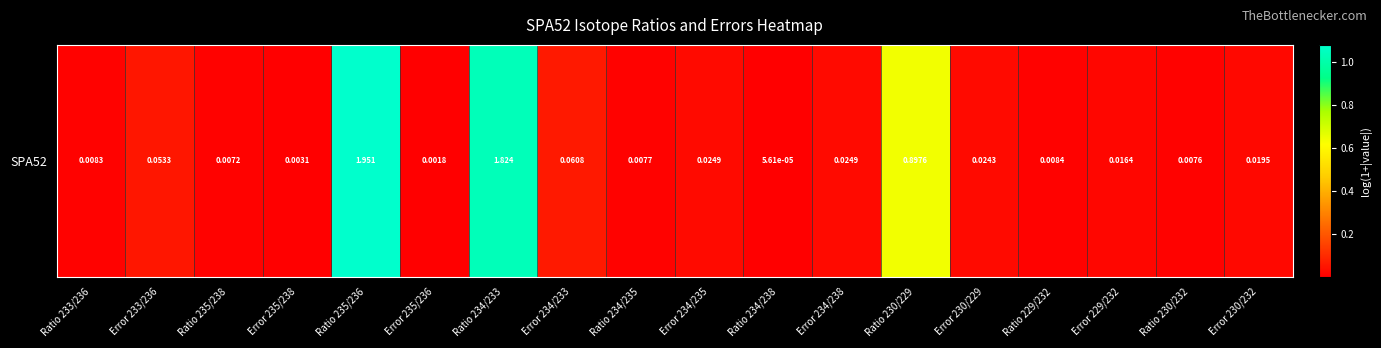

List the labels in order of value, largest first.

Ratio 235/236, Ratio 234/233, Ratio 230/229, Error 234/233, Error 233/236, Error 234/235, Error 234/238, Error 230/229, Error 230/232, Error 229/232, Ratio 229/232, Ratio 233/236, Ratio 234/235, Ratio 230/232, Ratio 235/238, Error 235/238, Error 235/236, Ratio 234/238